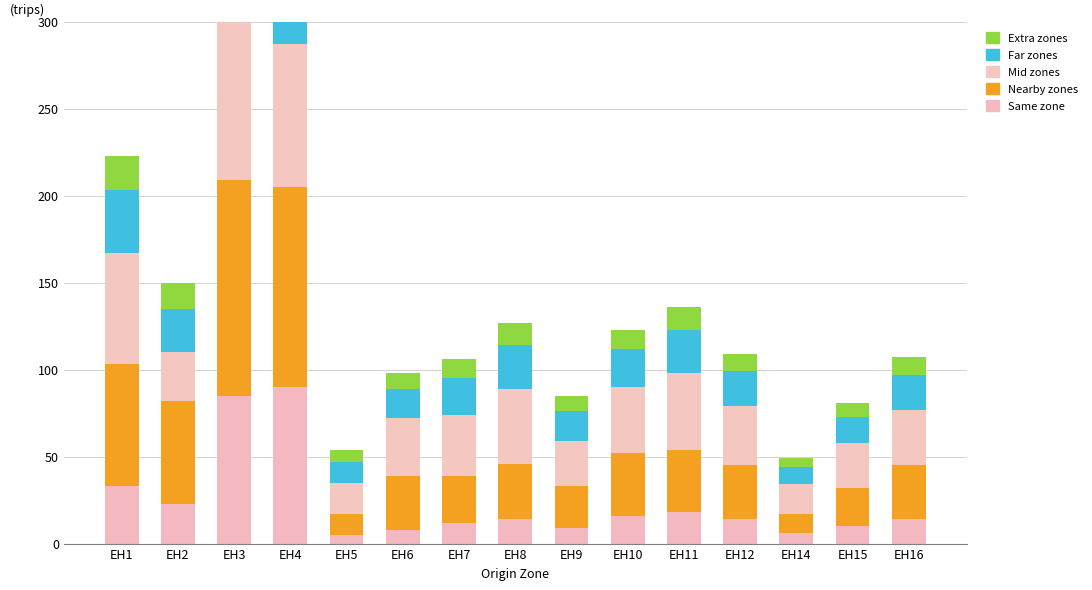

What are all the series names shown in the legend?

Same zone, Nearby zones, Mid zones, Far zones, Extra zones